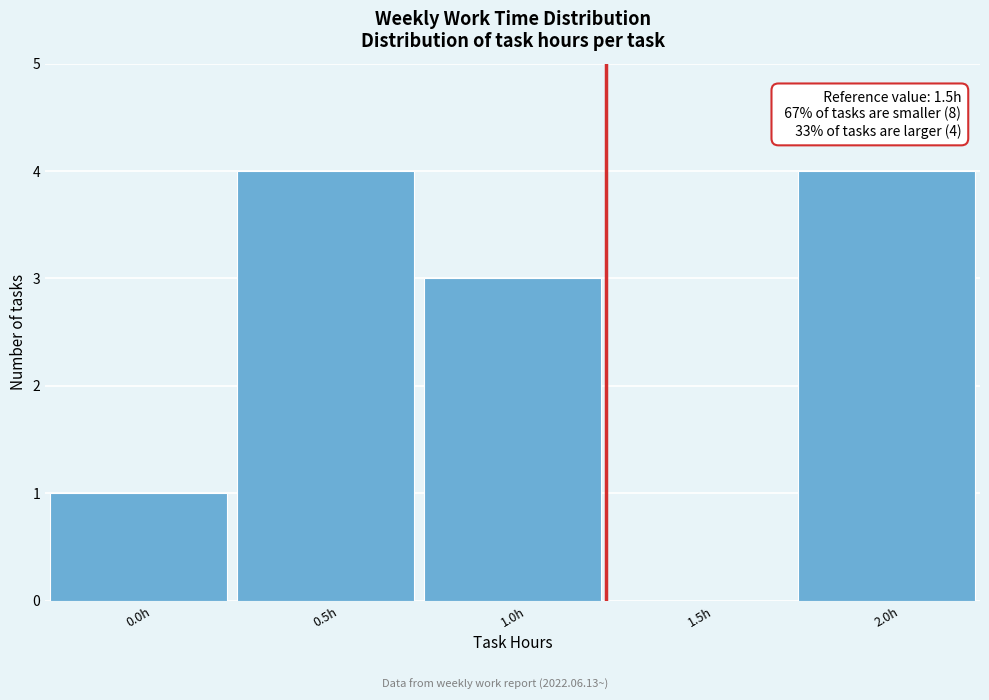

Reading right to left, extract all data points from this chart.

2.0h=4	1.5h=0	1.0h=3	0.5h=4	0.0h=1